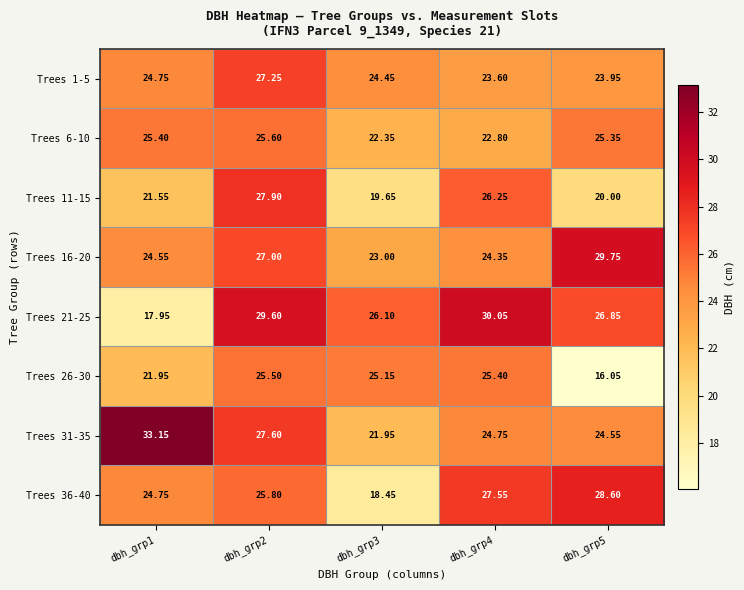

Is the value of Trees 31-35 at dbh_grp3 greater than the value of Trees 11-15 at dbh_grp3?

Yes